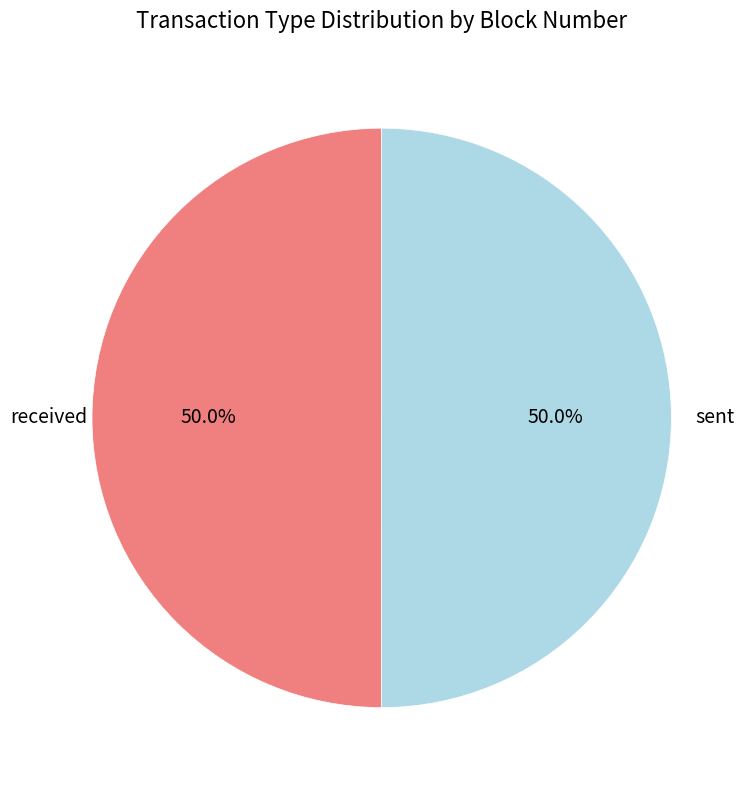

True or false: received accounts for 50% of the total.

True